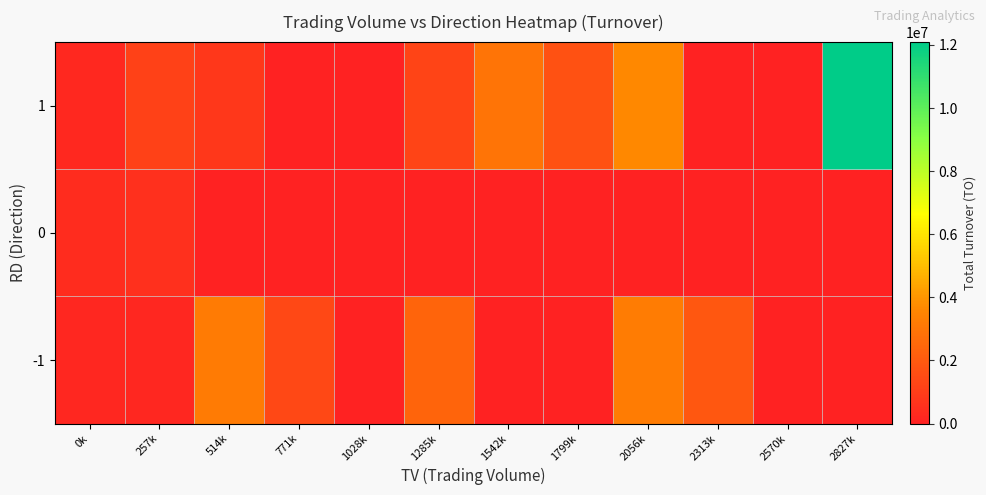

How many series are shown in this chart?

3